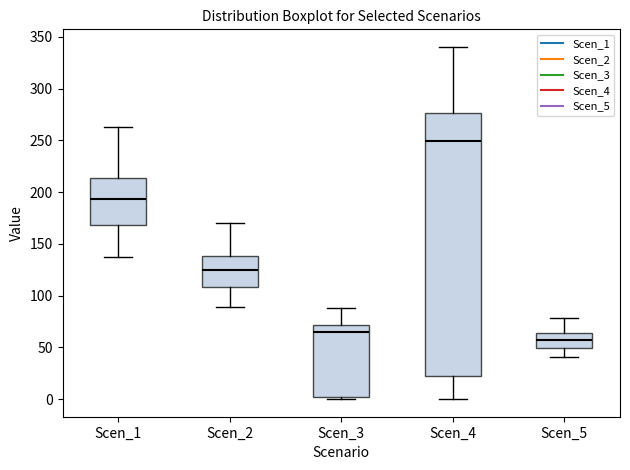

Reading left to right, transcribe this box plot: for each box, give where its median line is, the range the box spans, and where its two whiskers end, as read against the y-axis. The values are not printed on the chart, so give them approximately, as read against the axis.

Scen_1: median 195, box 170 to 215, whiskers 140 to 265
Scen_2: median 125, box 110 to 140, whiskers 90 to 170
Scen_3: median 65, box 0 to 70, whiskers 0 (just below the box's lower edge) to 90
Scen_4: median 250, box 25 to 275, whiskers 0 to 340
Scen_5: median 55, box 50 to 65, whiskers 40 to 80